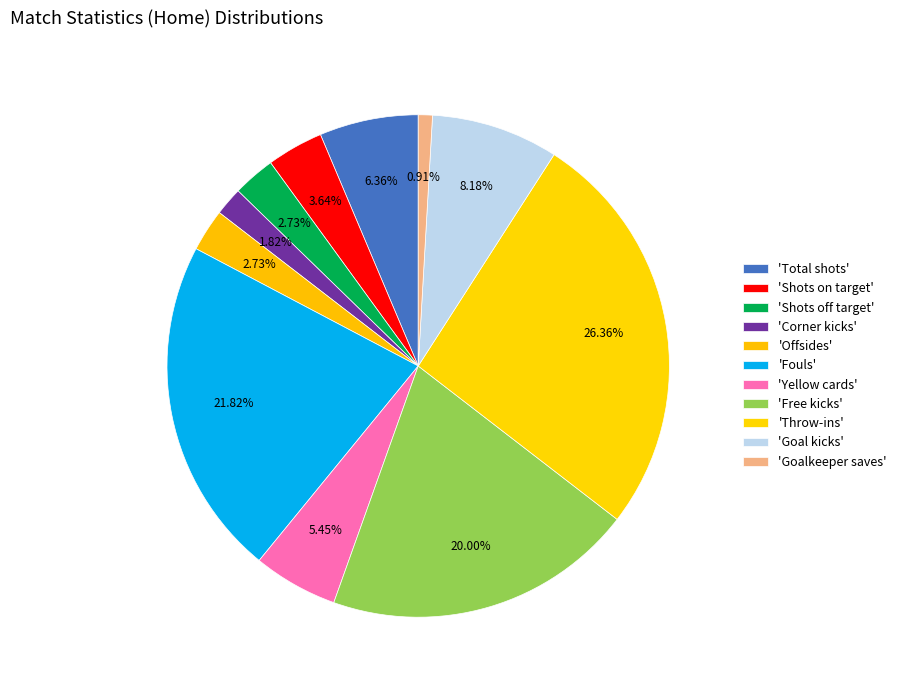

How many segments does this pie chart have?

11